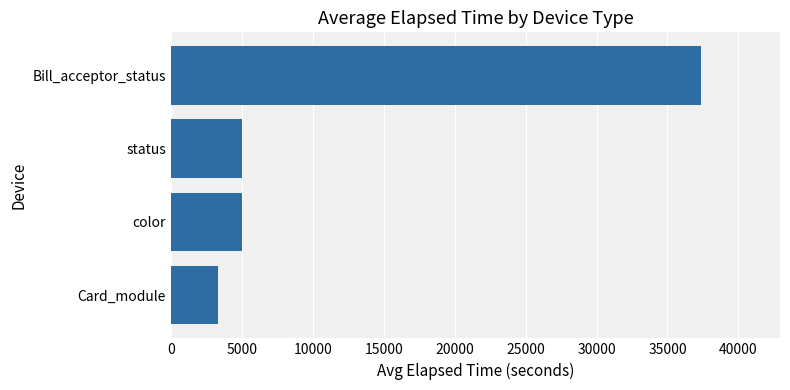

Read the value at color, to the nearest 50.

5000